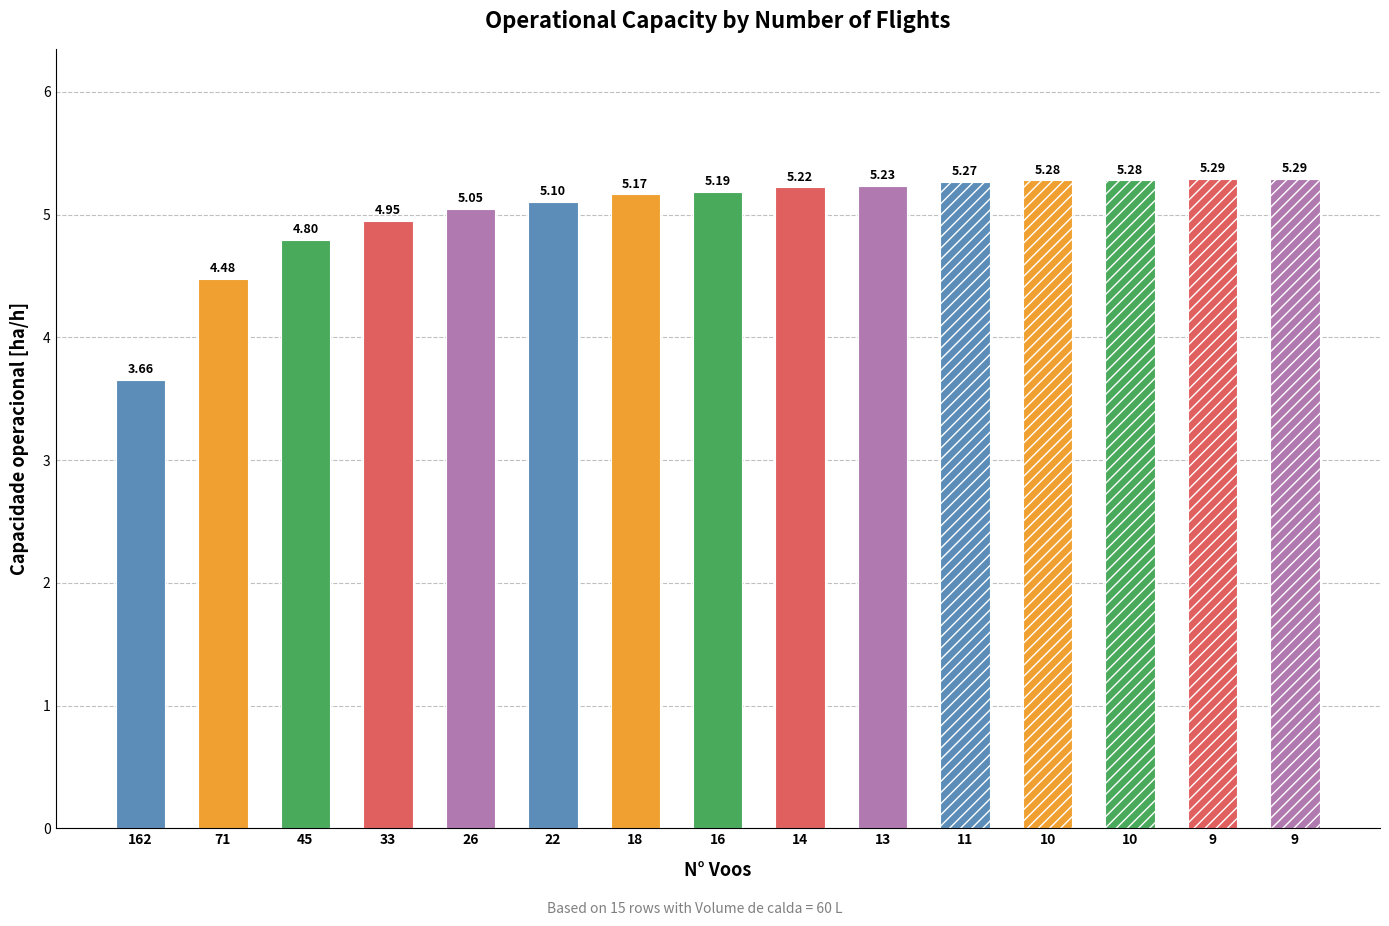

Does the chart contain any negative values?

No